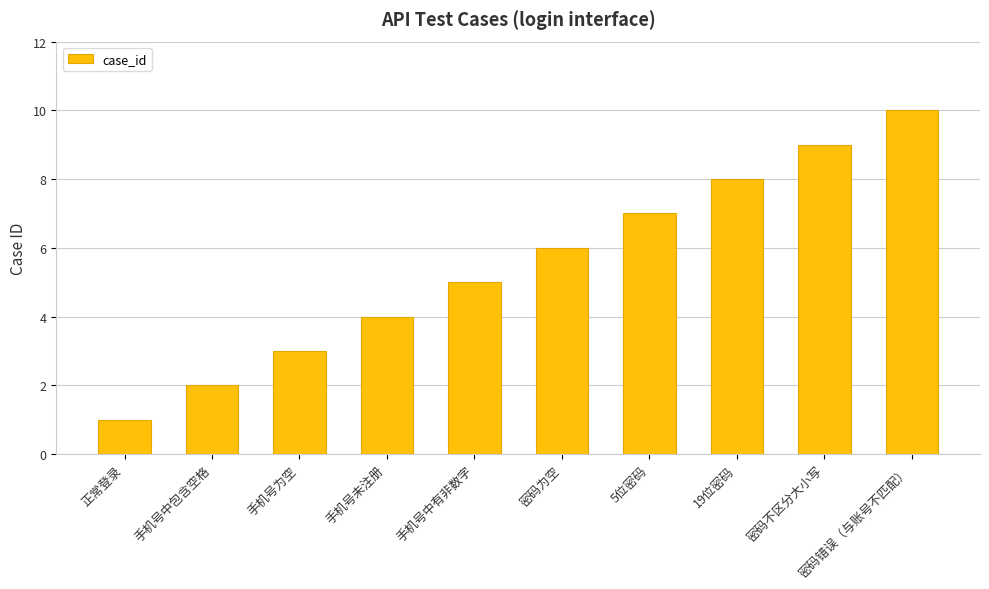

What is the difference between the values at 5位密码 and 手机号中有非数字?

2